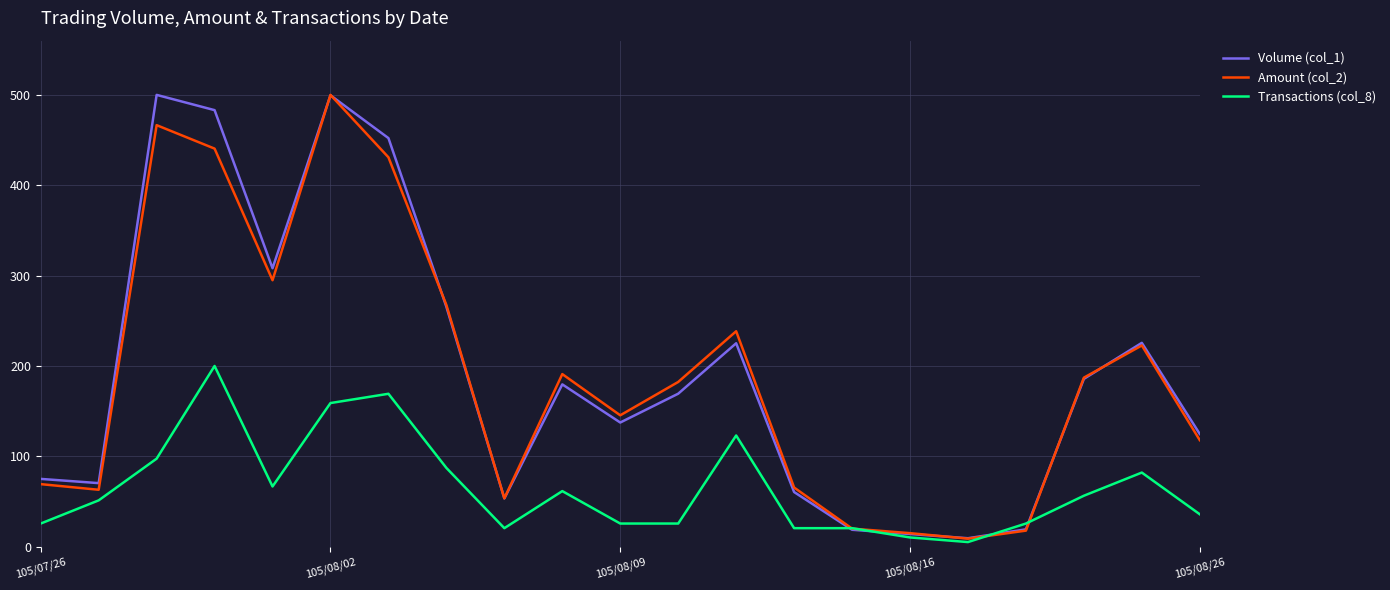

What are all the series names shown in the legend?

Volume (col_1), Amount (col_2), Transactions (col_8)